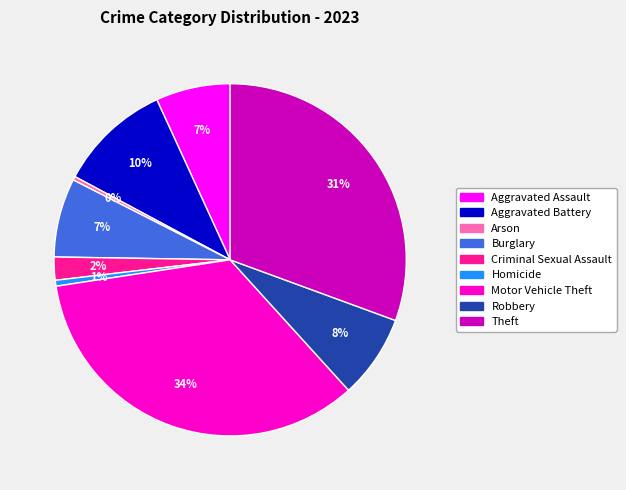

To the nearest percent, what is the average slice percentage?

11%